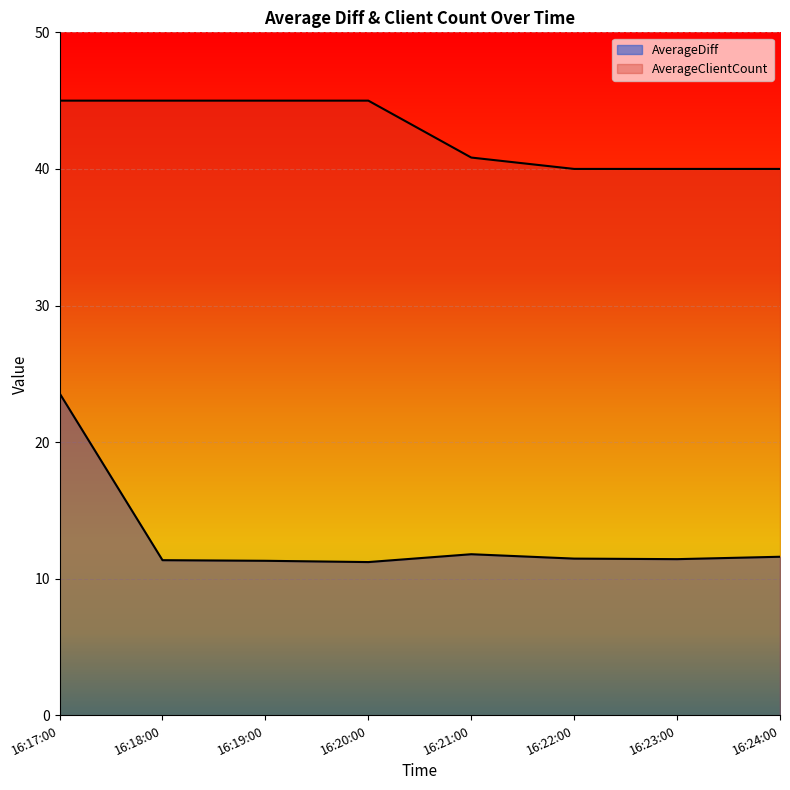

At how many categories does at least one series exceed 39?

8